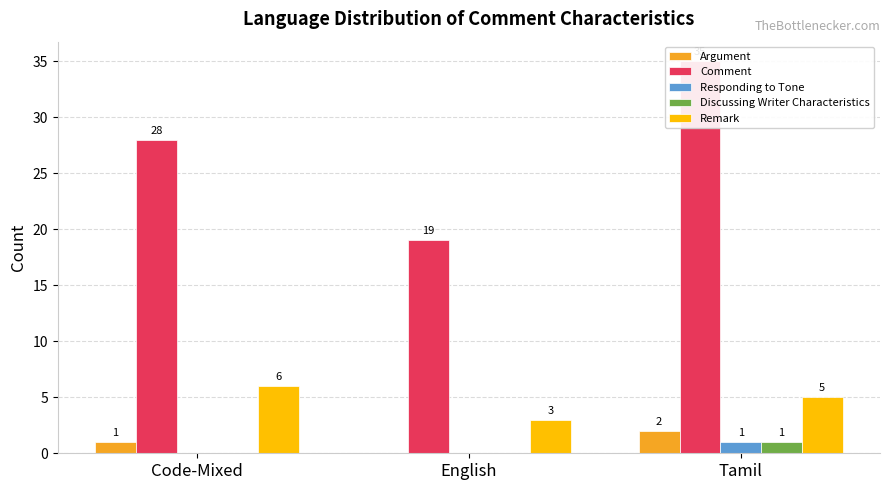

At English, list the series in order from smallest to largest.

Argument, Responding to Tone, Discussing Writer Characteristics, Remark, Comment